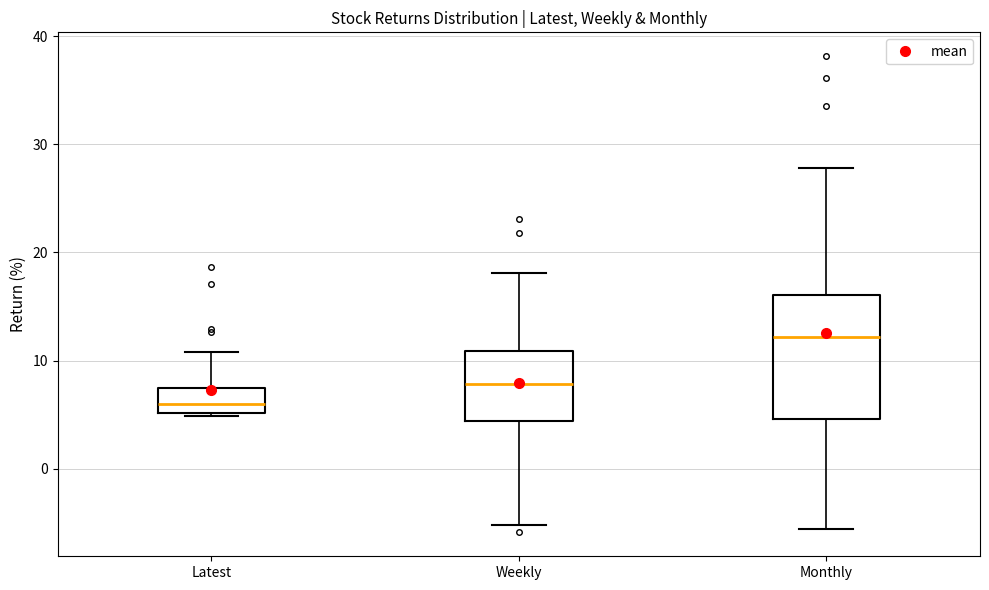

Reading left to right, read every box against the y-axis: the position of its median line, the range the box covers, and the ends of its whiskers. The values are not printed on the chart, so give them approximately, as read against the axis.

Latest: median 6, box 5 to 7, whiskers 5 to 11
Weekly: median 8, box 4 to 11, whiskers -5 to 18
Monthly: median 12, box 5 to 16, whiskers -6 to 28